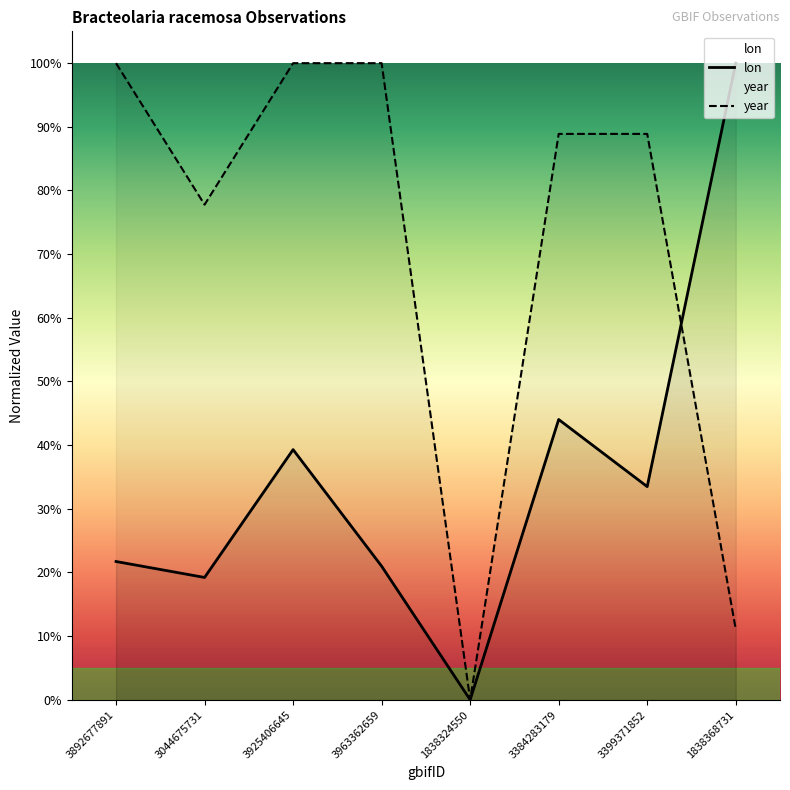

Is this an area chart (filled region under the line)?

No